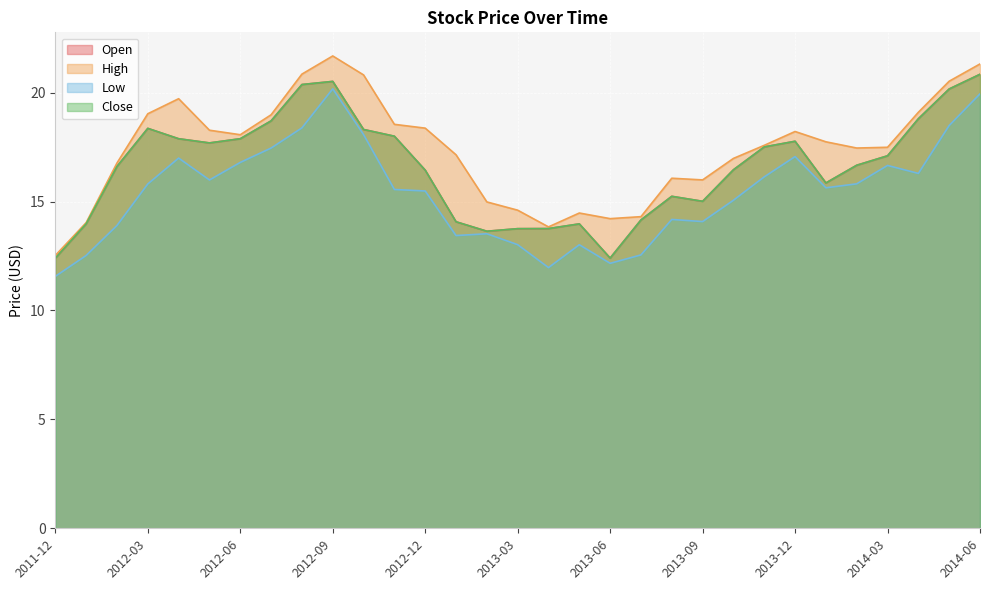

At which category is the sum across all series the highest?

2014-06